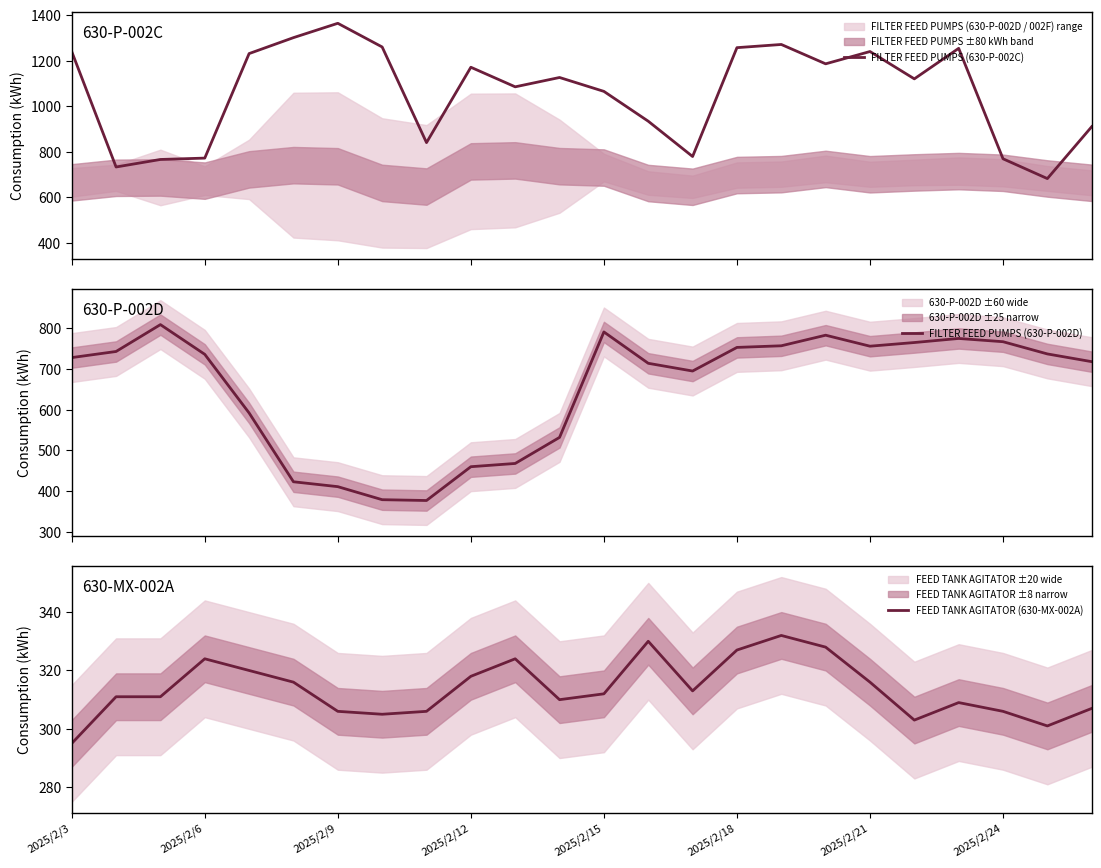

How many interior local valleys does the FILTER FEED PUMPS (630-P-002D) series have?

3